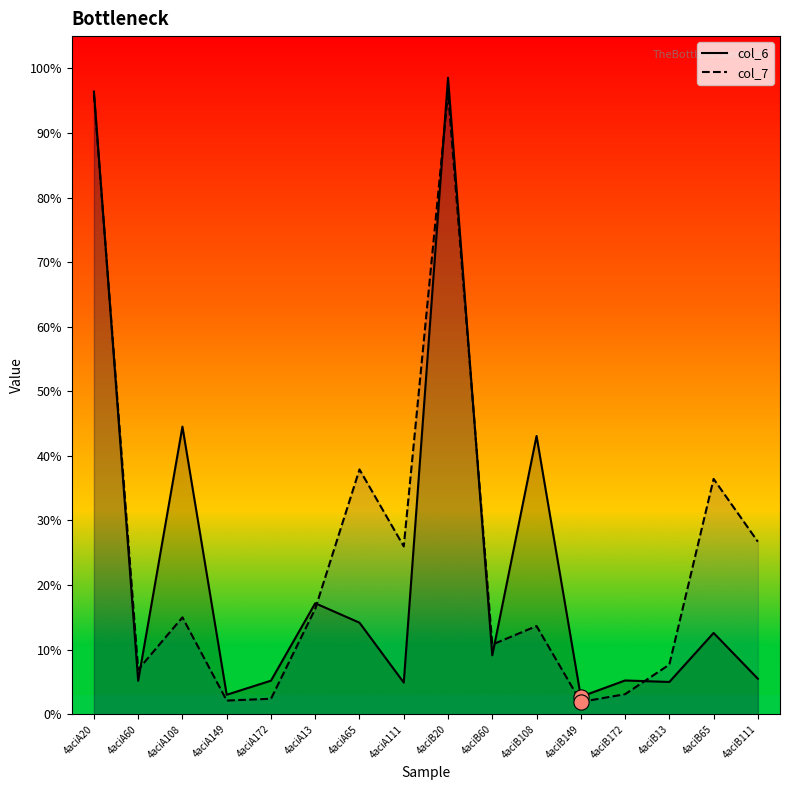

At which category is the sum across all series the highest?

4aciB20